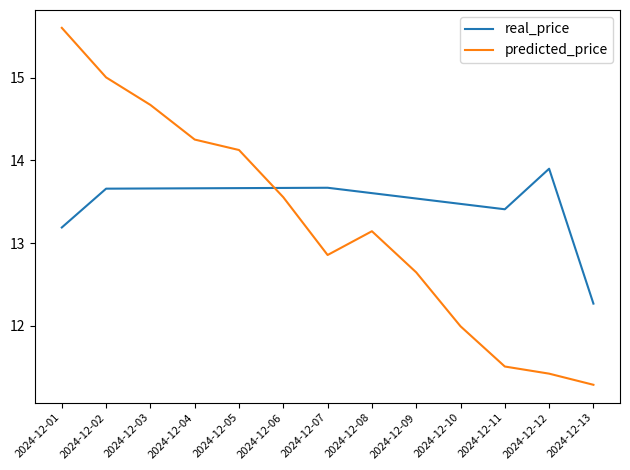

Which series changed the most between 2024-12-04 and 2024-12-10?

predicted_price